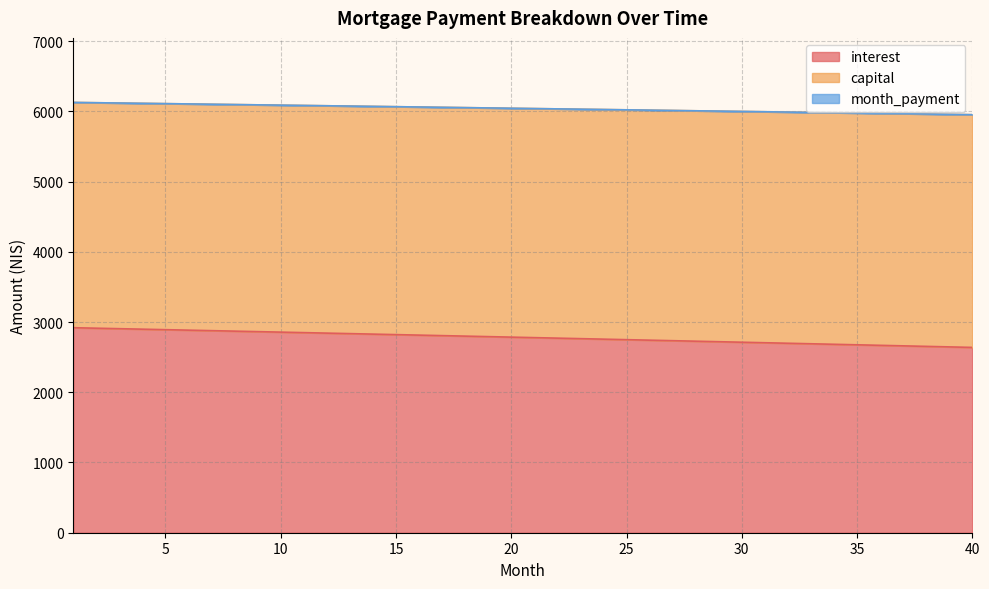

How many values in the interest series exceed 2785?

20